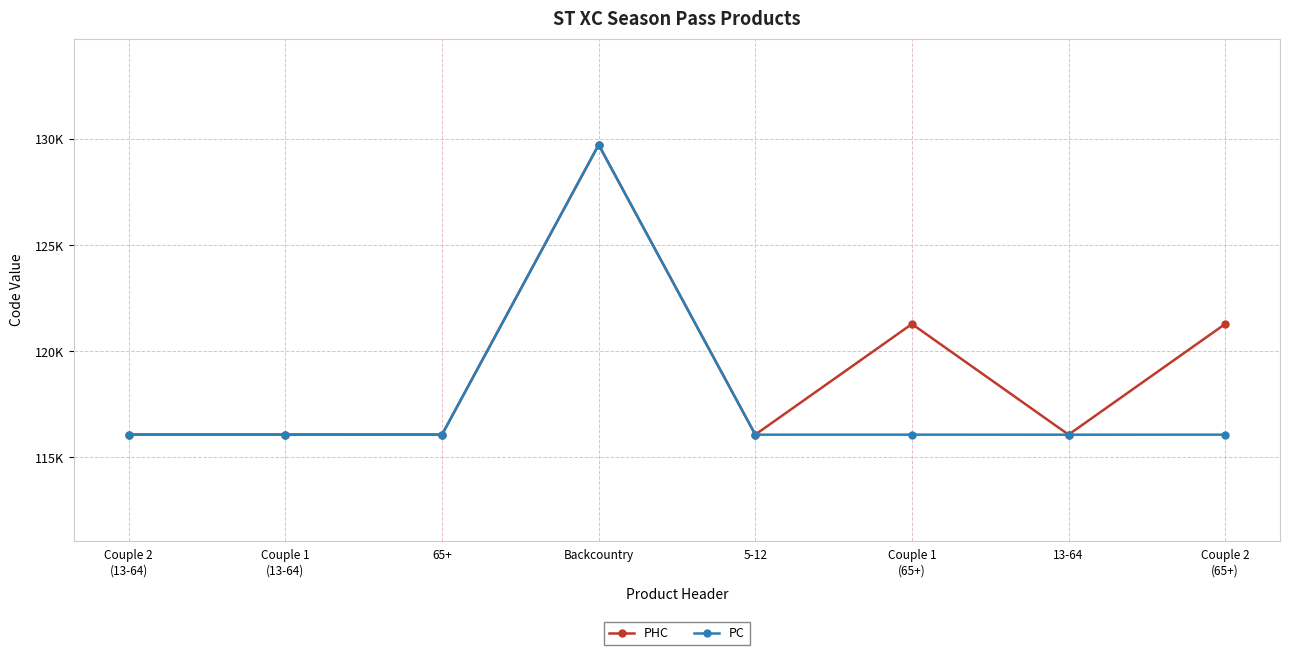

Reading left to right, transcribe all the data shown in this chart.

PHC: 116082	116081	116080	129738	116077	121290	116076	121291
PC: 116073	116073	116075	129737	116074	116075	116073	116075